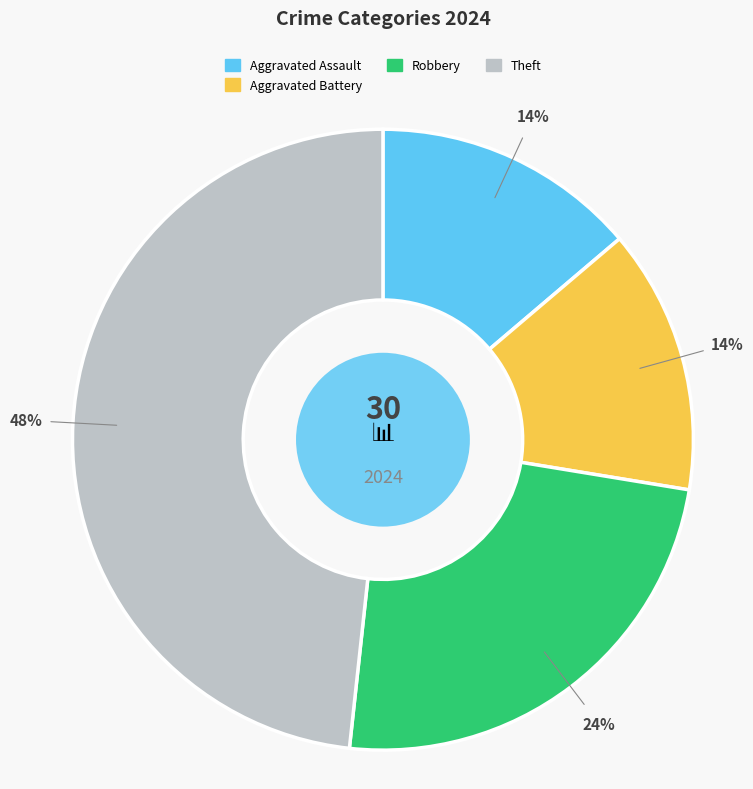

Which slice is the largest?

Theft